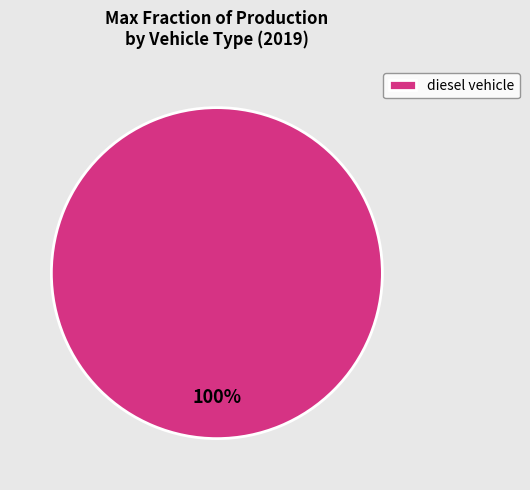

Count the number of slices in the pie.

1